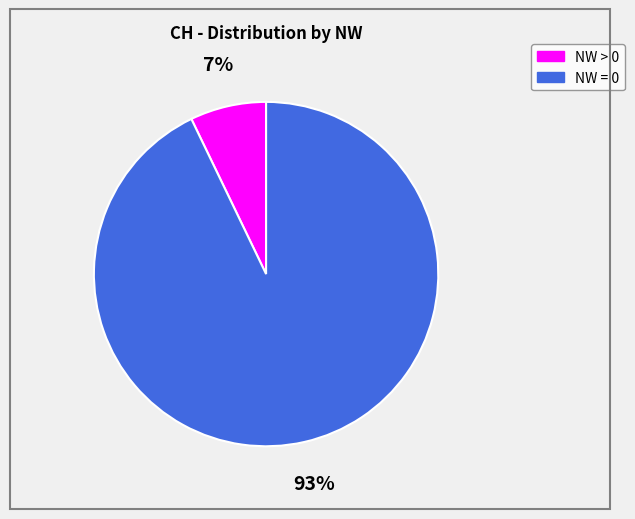

To the nearest percent, what is the average slice percentage?

50%